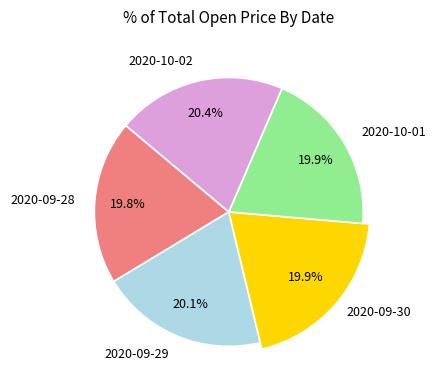

Is it true that 2020-09-28 is 13% of the pie?

False